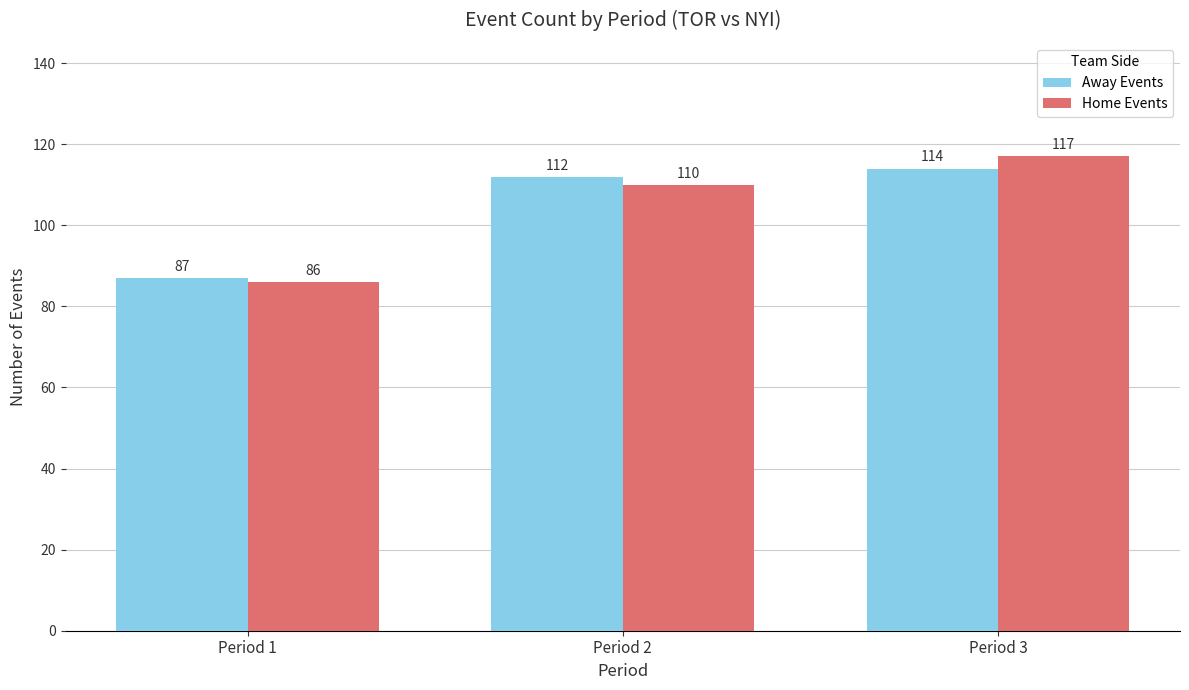

At which category is the sum across all series the highest?

Period 3